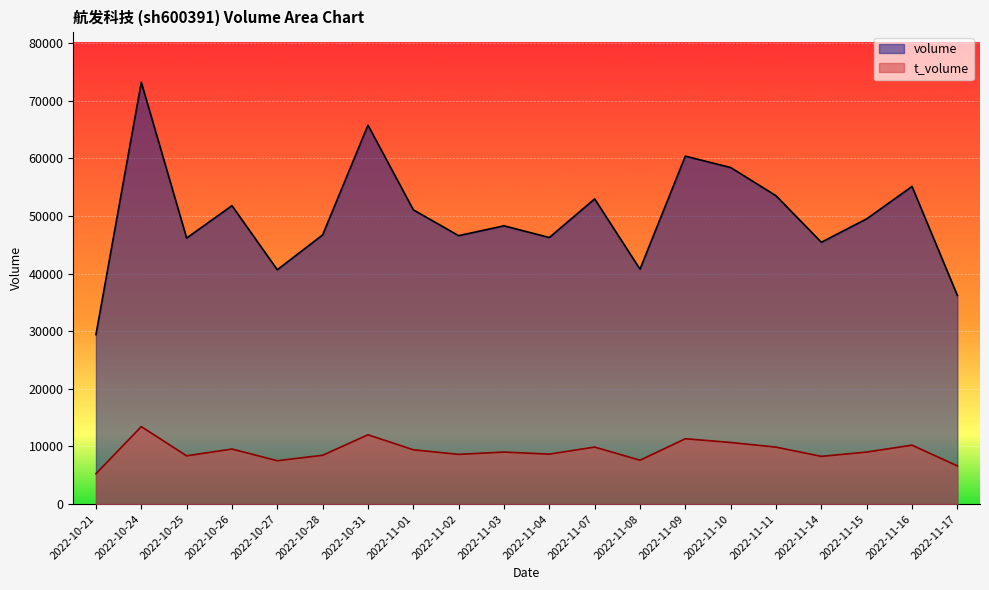

Reading left to right, list all the values displayed in this chart.

volume: 2022-10-21=29404	2022-10-24=73190	2022-10-25=46165	2022-10-26=51779	2022-10-27=40660	2022-10-28=46711	2022-10-31=65749	2022-11-01=51061	2022-11-02=46577	2022-11-03=48286	2022-11-04=46259	2022-11-07=52954	2022-11-08=40762	2022-11-09=60374	2022-11-10=58399	2022-11-11=53506	2022-11-14=45432	2022-11-15=49495	2022-11-16=55112	2022-11-17=36217
t_volume: 2022-10-21=5265	2022-10-24=13443	2022-10-25=8376	2022-10-26=9553	2022-10-27=7522	2022-10-28=8470	2022-10-31=12024	2022-11-01=9426	2022-11-02=8627	2022-11-03=9027	2022-11-04=8668	2022-11-07=9892	2022-11-08=7609	2022-11-09=11340	2022-11-10=10689	2022-11-11=9886	2022-11-14=8282	2022-11-15=9027	2022-11-16=10226	2022-11-17=6631